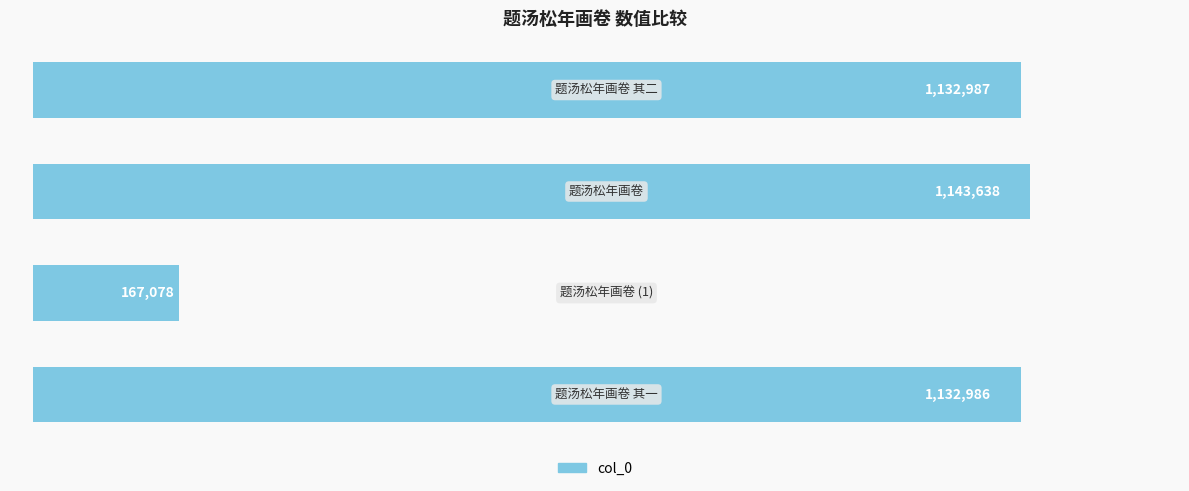

What is the value of the 4th bar from the top?

1132986